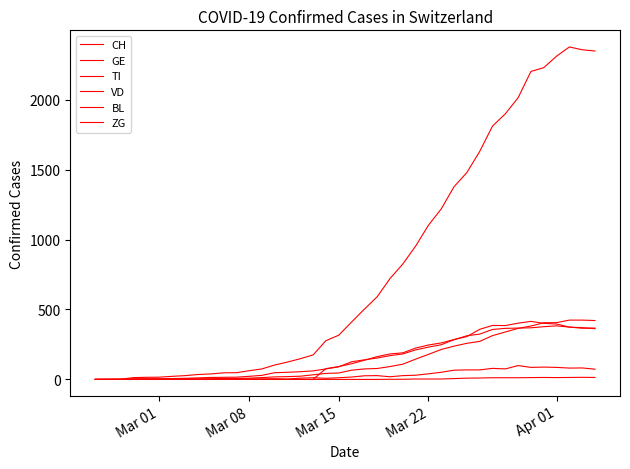

Does the chart have visible grid lines?

No